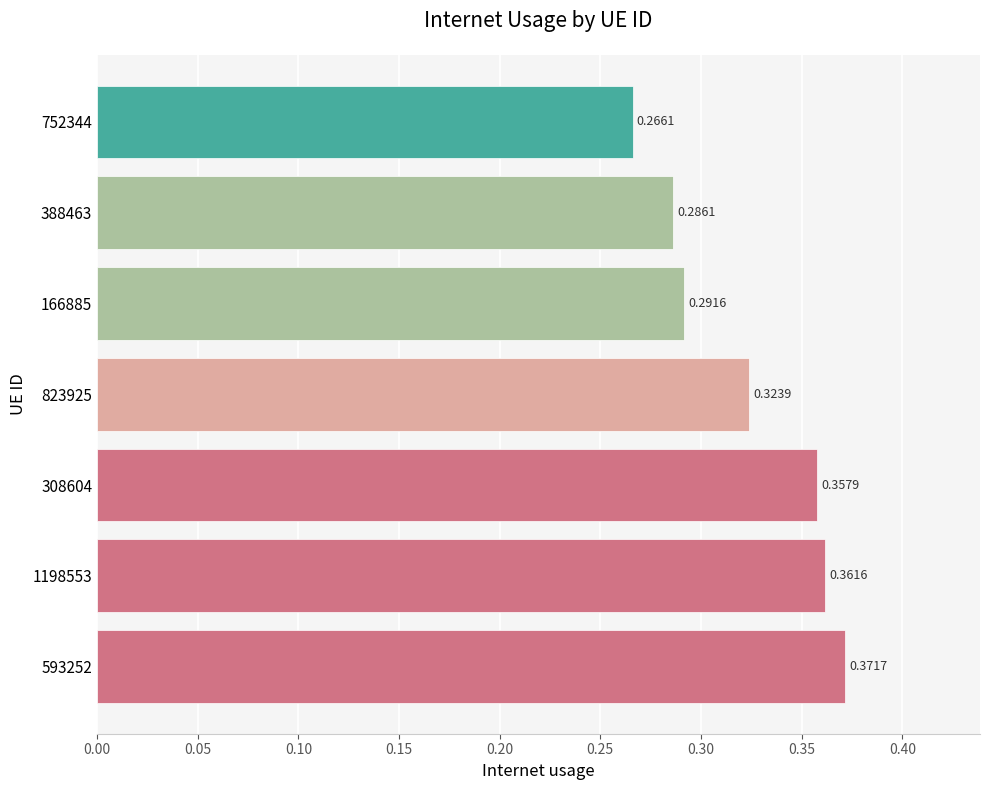

How many categories are shown in the chart?

7